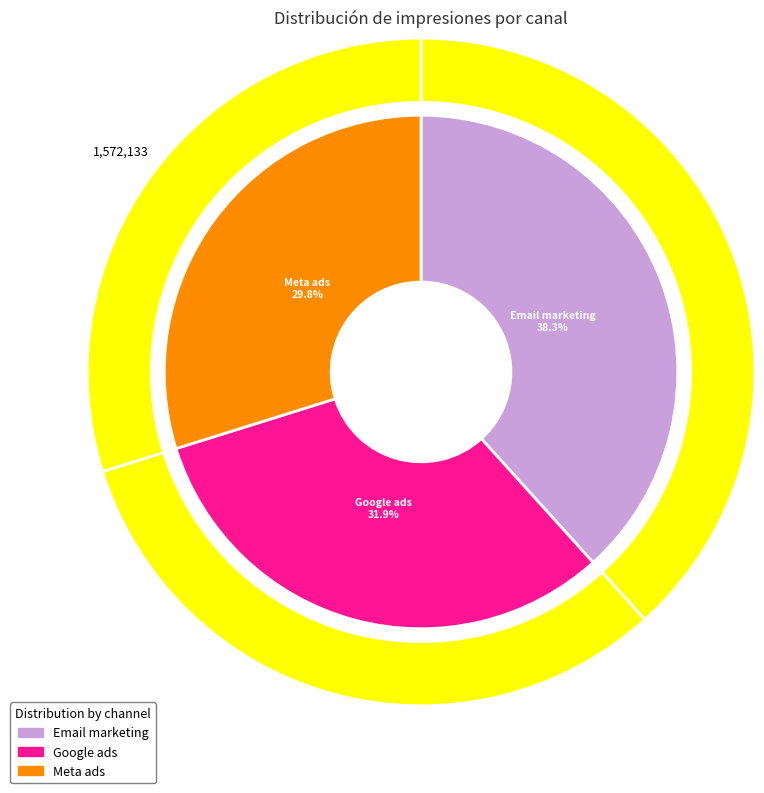

To the nearest percent, what is the average slice percentage?

33%